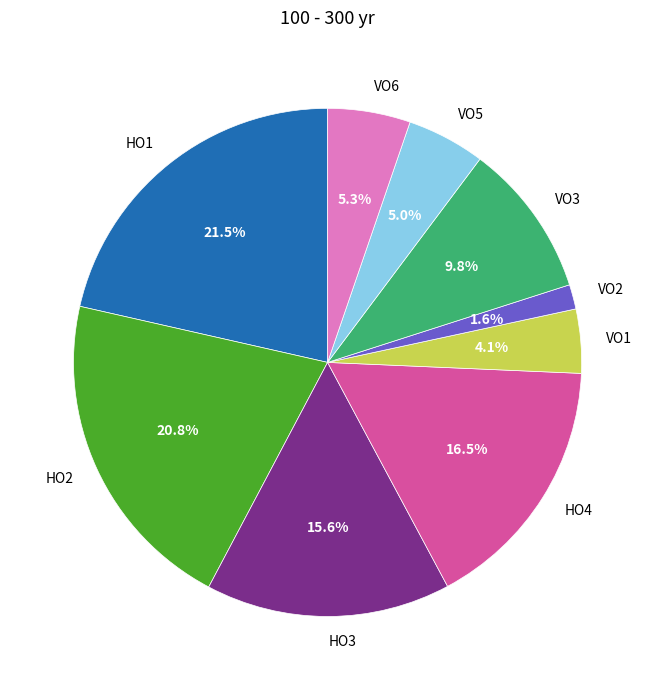

Which has a higher value, VO3 or HO4?

HO4